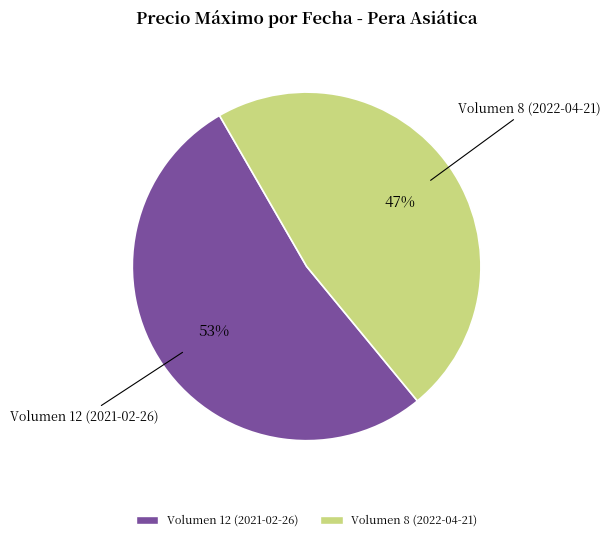

Does Volumen 12 (2021-02-26) represent more than half of the total?

Yes